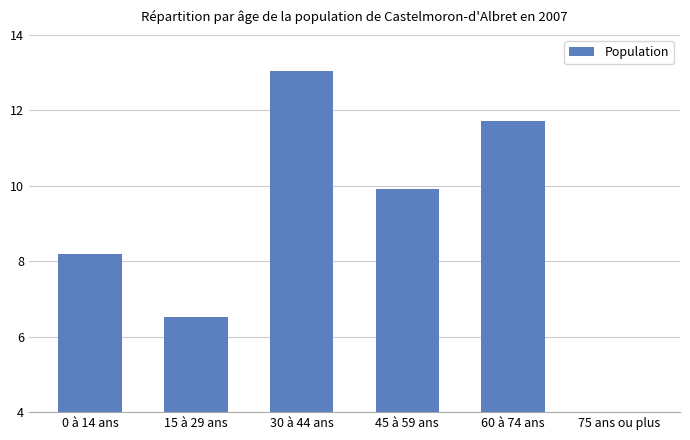

What is the value of the 1st bar from the left?

8.2